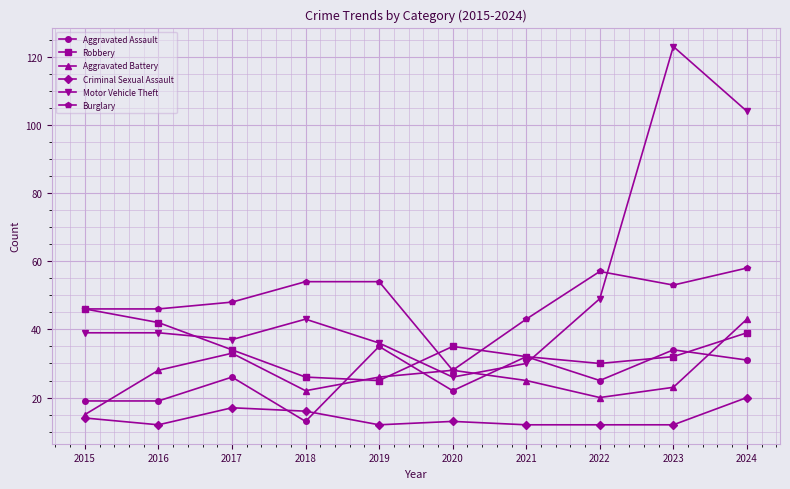

Reading left to right, transcribe all the data shown in this chart.

Aggravated Assault: 19	19	26	13	35	22	32	25	34	31
Robbery: 46	42	34	26	25	35	32	30	32	39
Aggravated Battery: 15	28	33	22	26	28	25	20	23	43
Criminal Sexual Assault: 14	12	17	16	12	13	12	12	12	20
Motor Vehicle Theft: 39	39	37	43	36	26	30	49	123	104
Burglary: 46	46	48	54	54	28	43	57	53	58